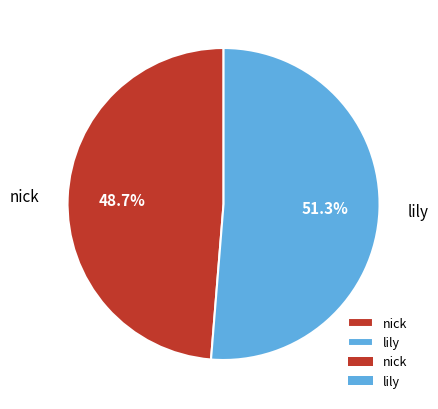

Rank the categories by value from highest to lowest.

lily, nick